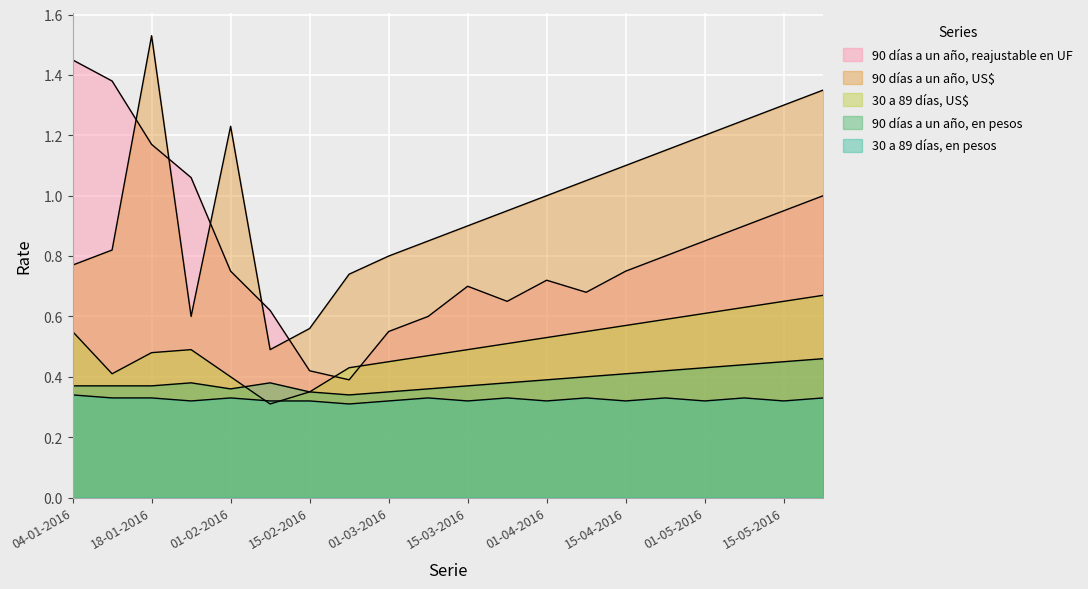

At which category is the sum across all series the highest?

18-01-2016